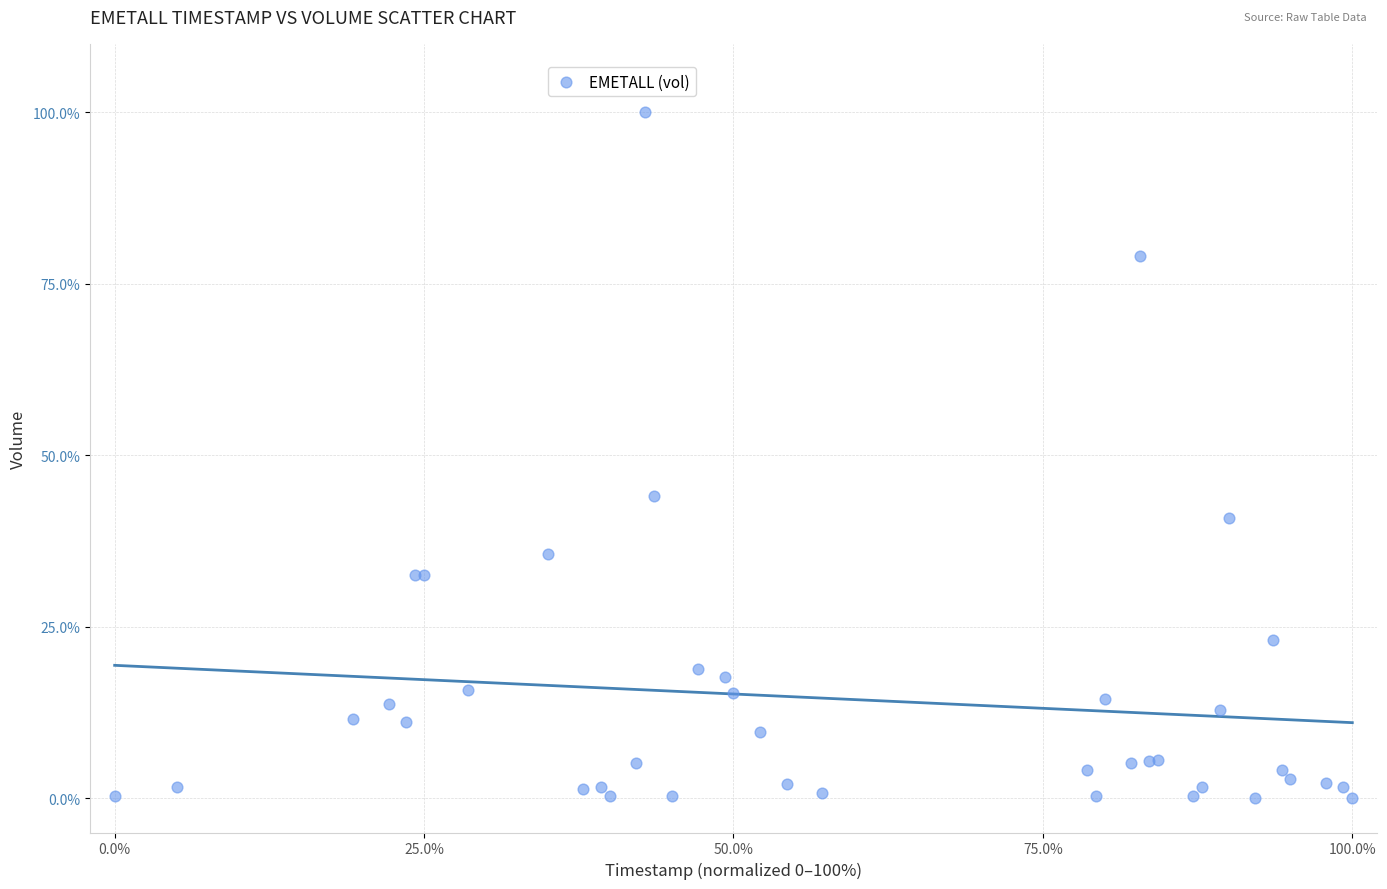

What Y value in the scatter plot is closest to 50?

44.1